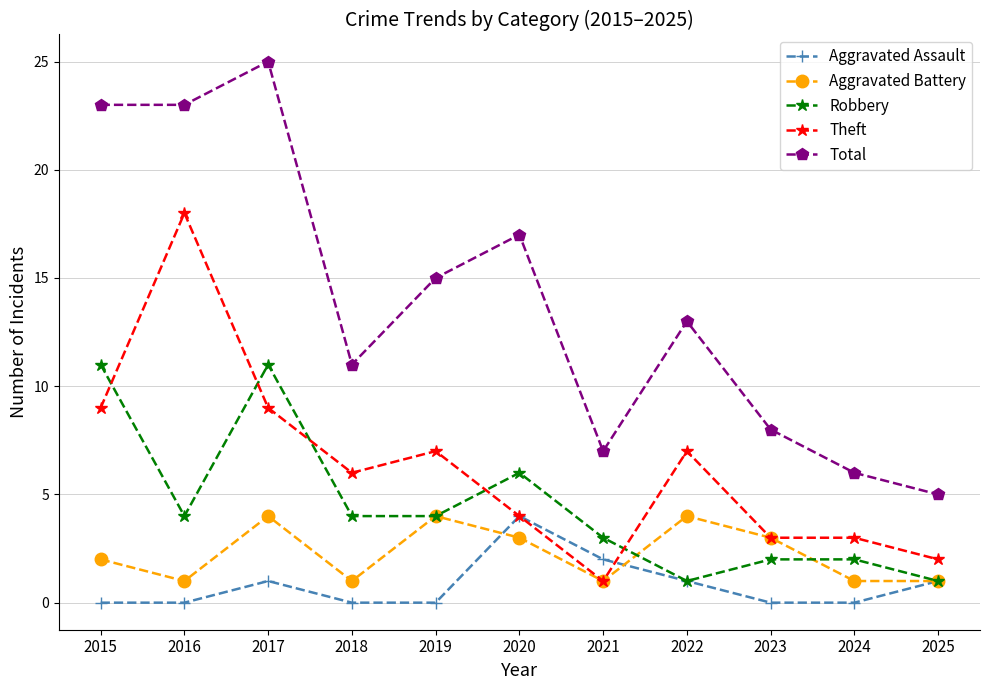

At how many categories does at least one series exceed 0?

11